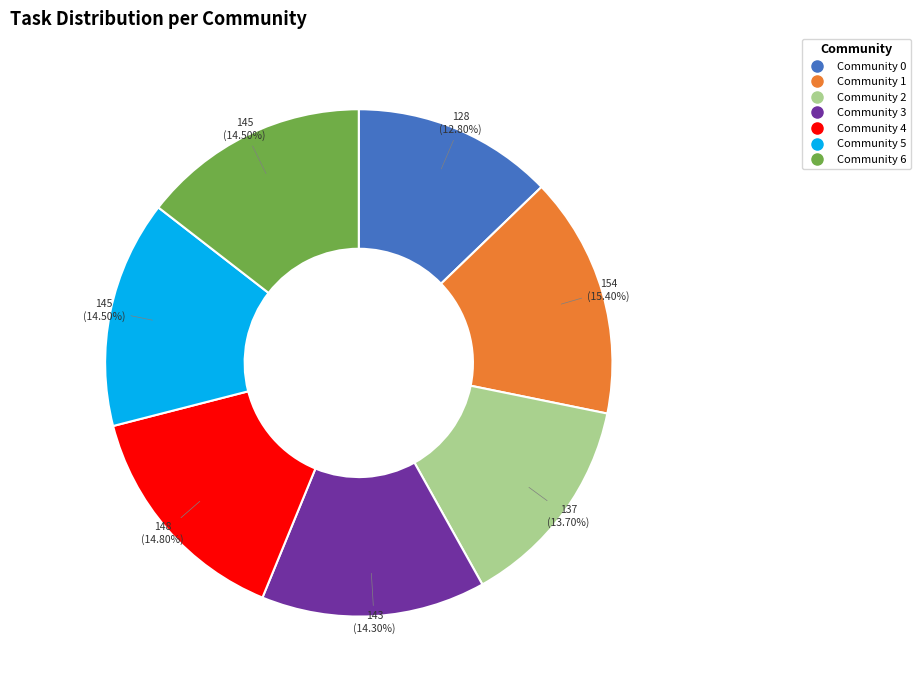

Is there any slice that represents more than half of the pie?

No